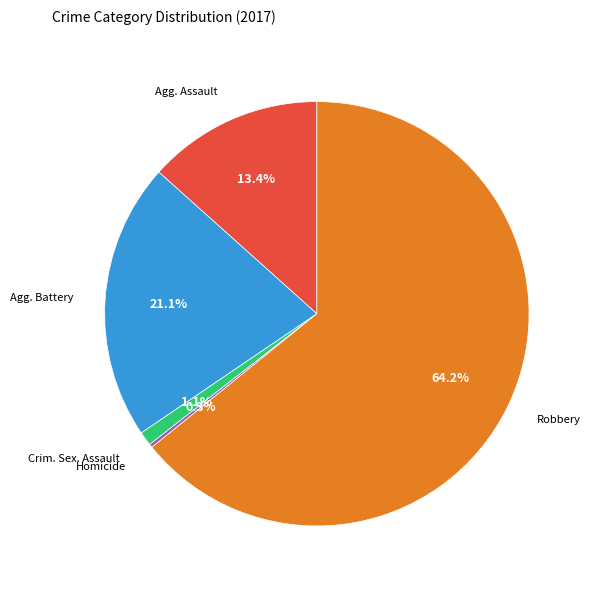

Is there any slice that represents more than half of the pie?

Yes